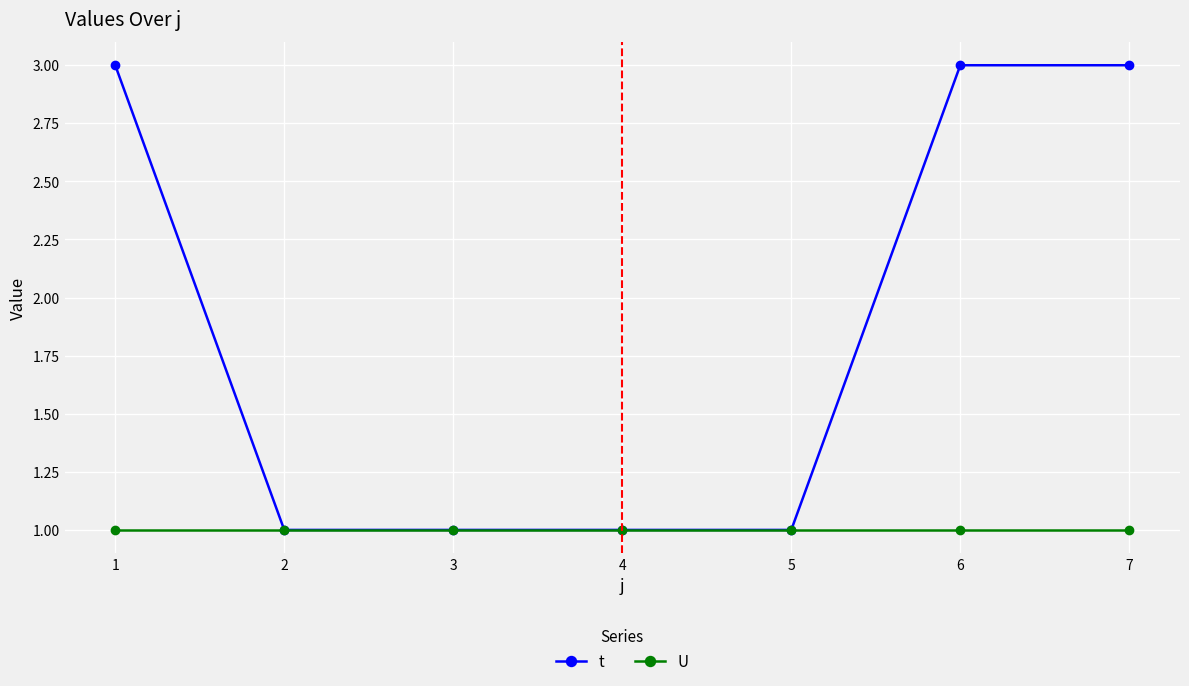

What is the total value across all series at 7?

4